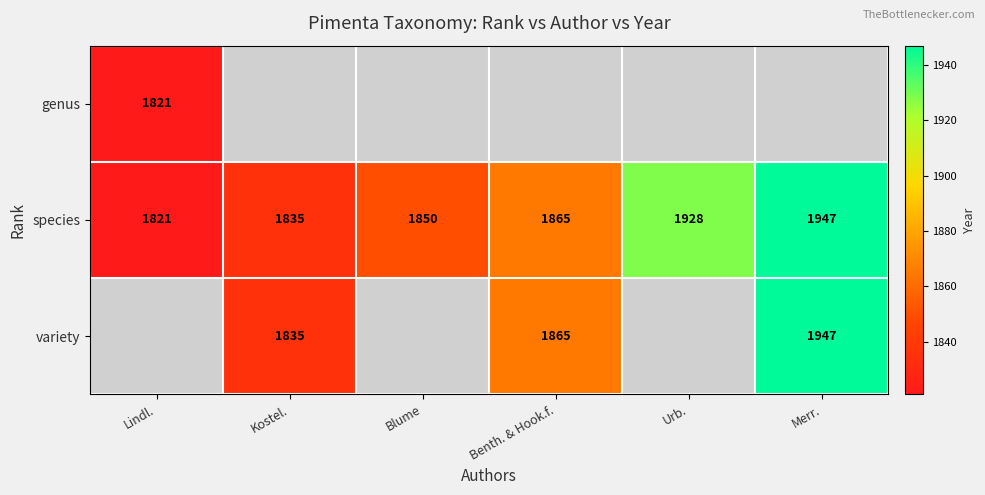

How many data points in species are less than 1865?

3